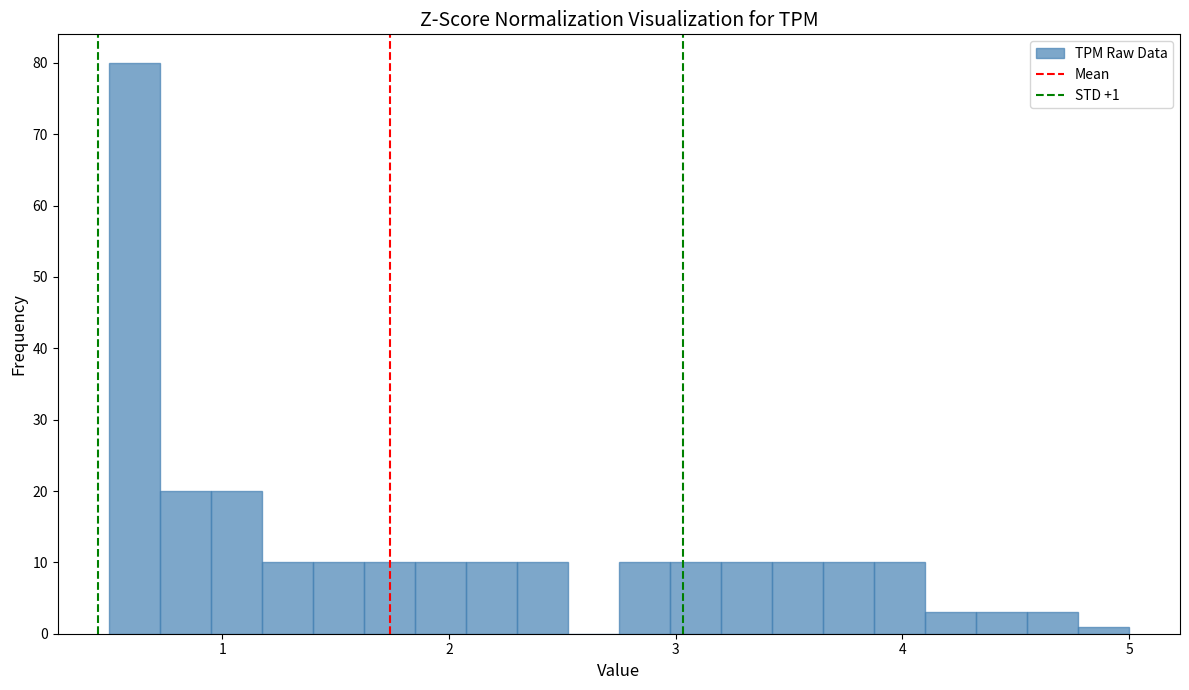

Around what value on the x-axis is the tallest bar? Give the approximate position of its centre, as read against the axis.

0.6